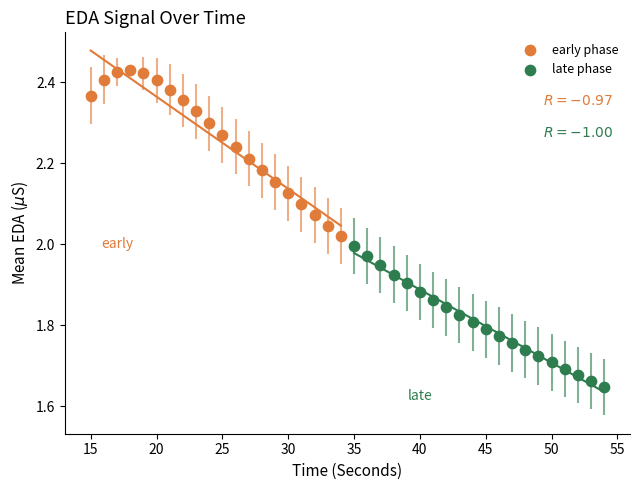

Which series reaches the maximum Y coordinate?

early phase